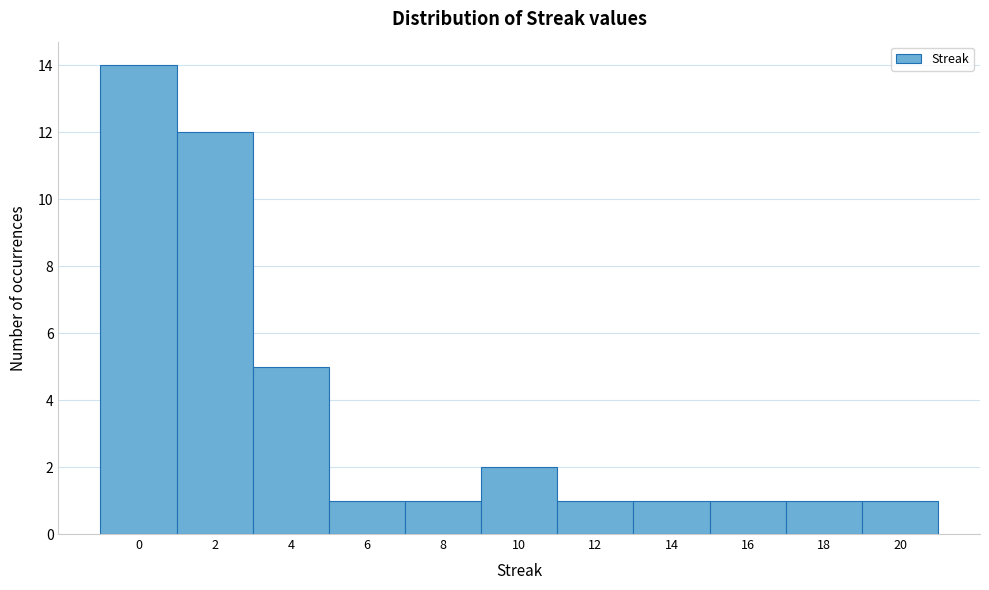

Which range on the x-axis has the tallest bar?

-1 to 1